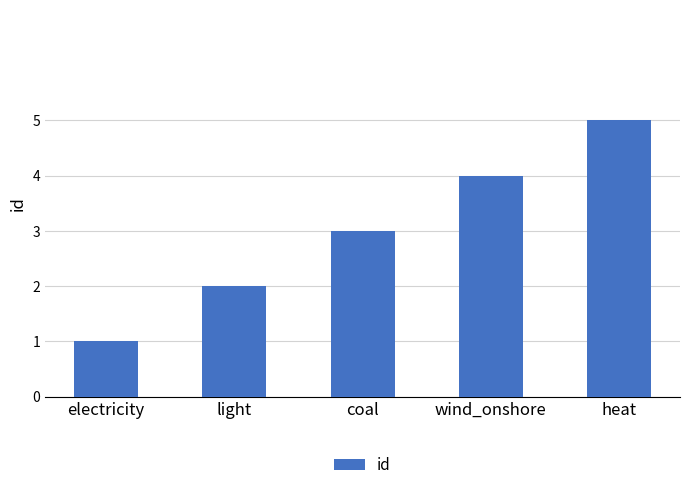

How many bars are there in total?

5